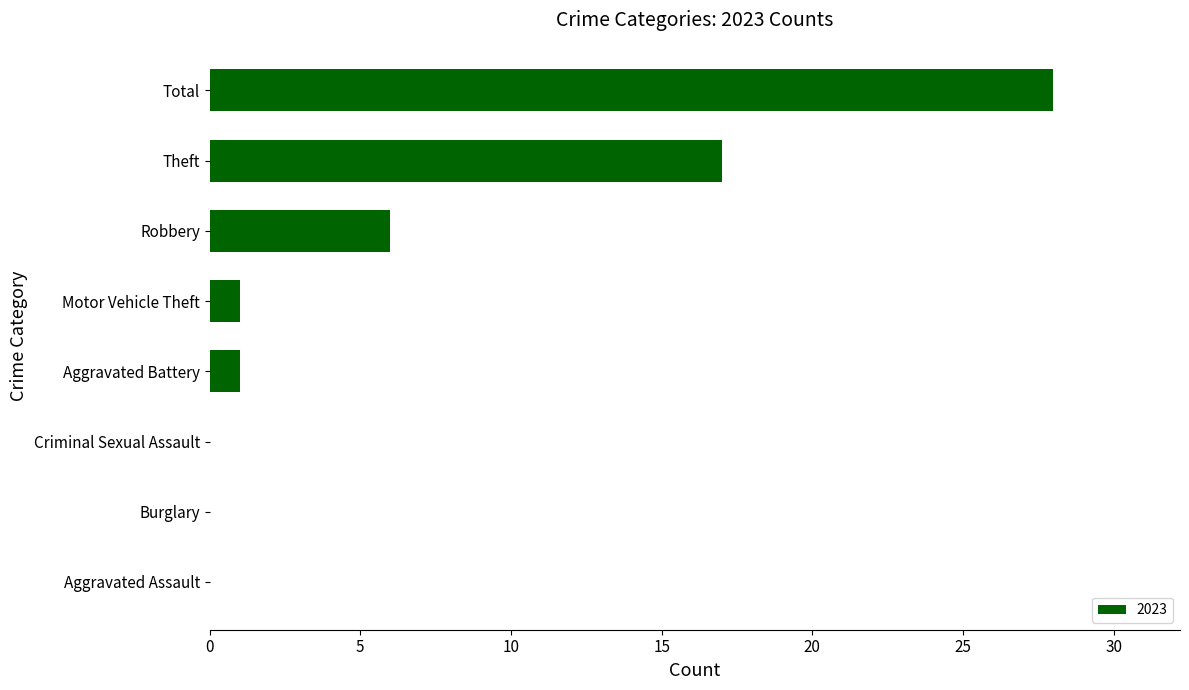

Between Total and Burglary, which is larger?

Total